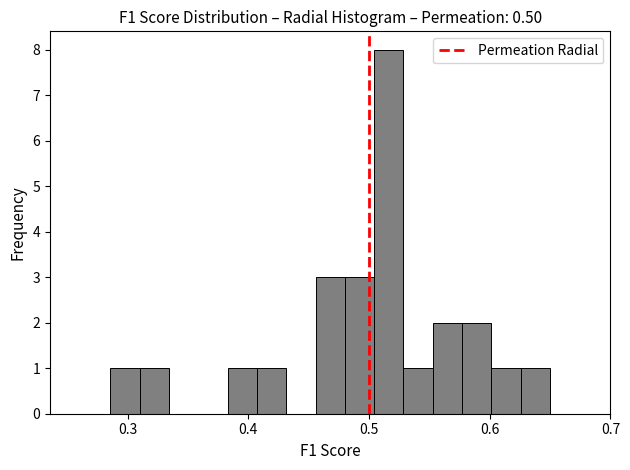

Around what value on the x-axis is the tallest bar? Give the approximate position of its centre, as read against the axis.

0.52